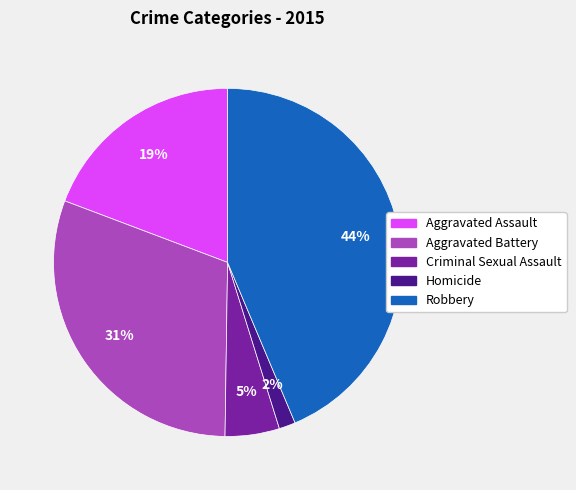

How many slices are in this pie chart?

5